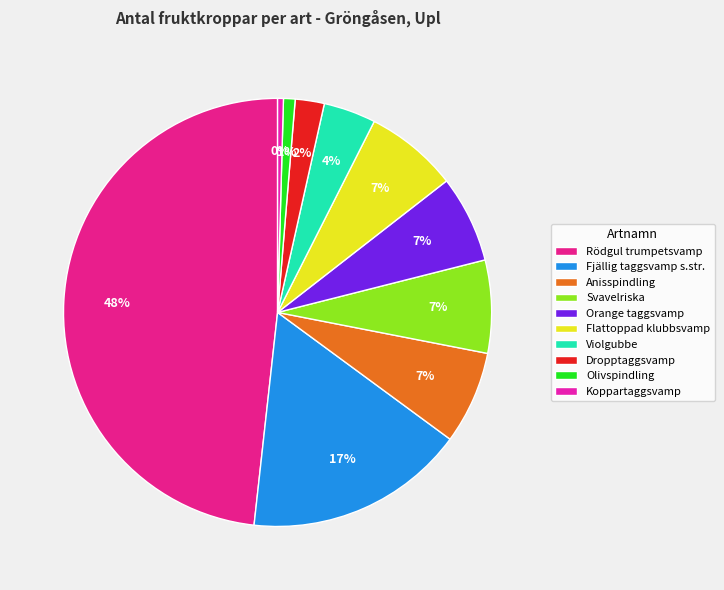

How much of the chart is everything except Fjällig taggsvamp s.str.?

83.3%